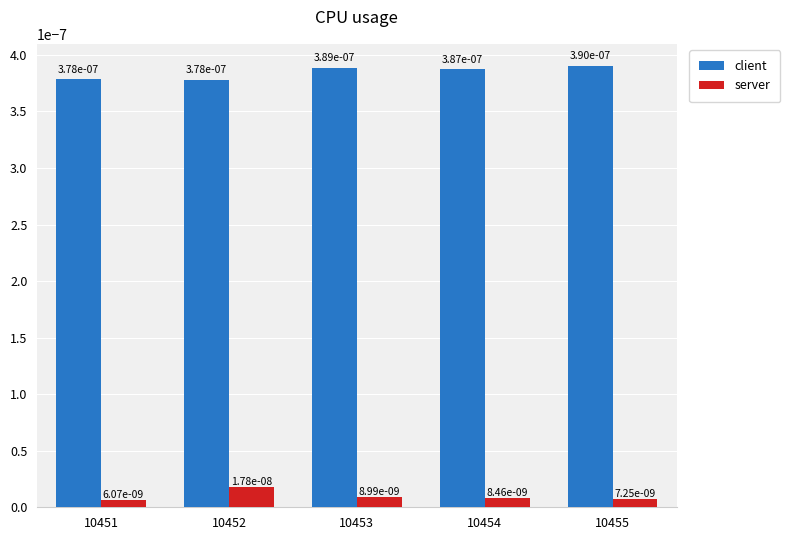

Which category has the lowest value across all series?

10451